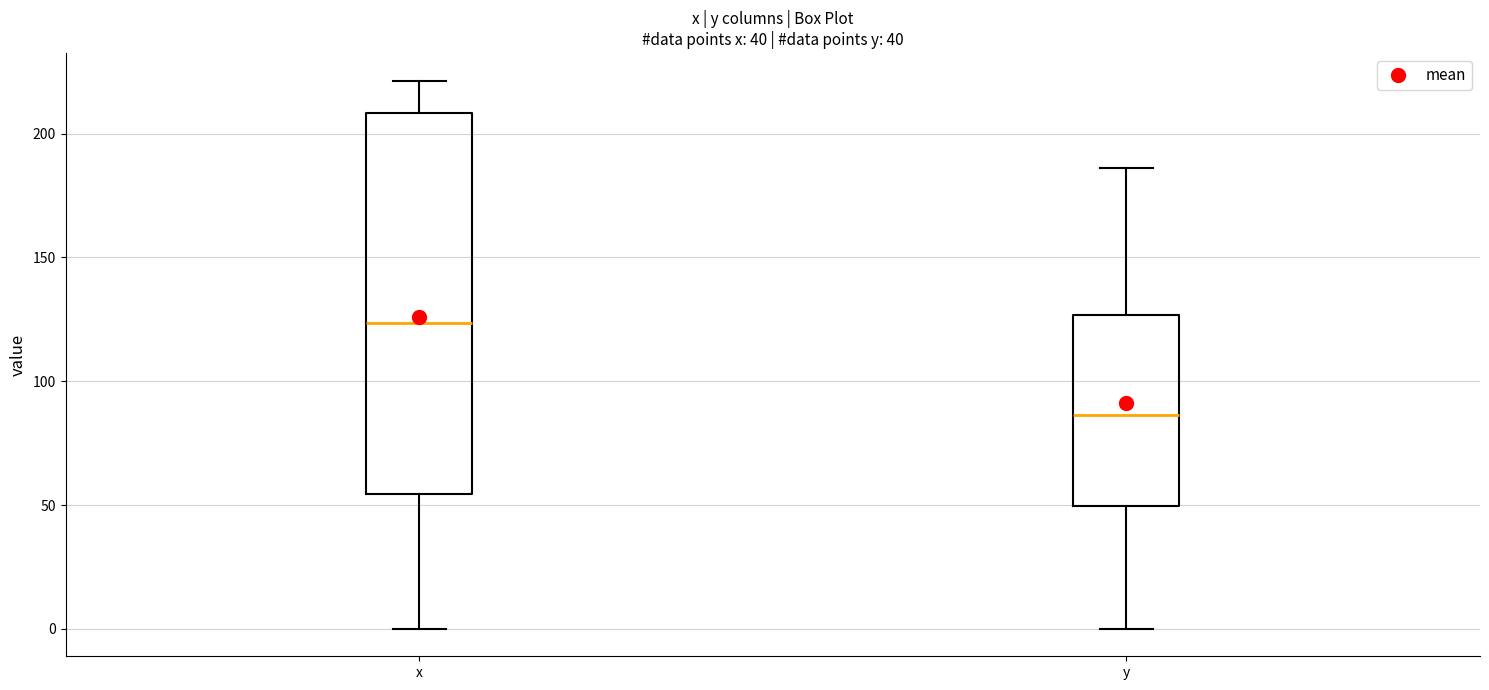

Which box is the tallest, from its lower edge to its upper edge?

x